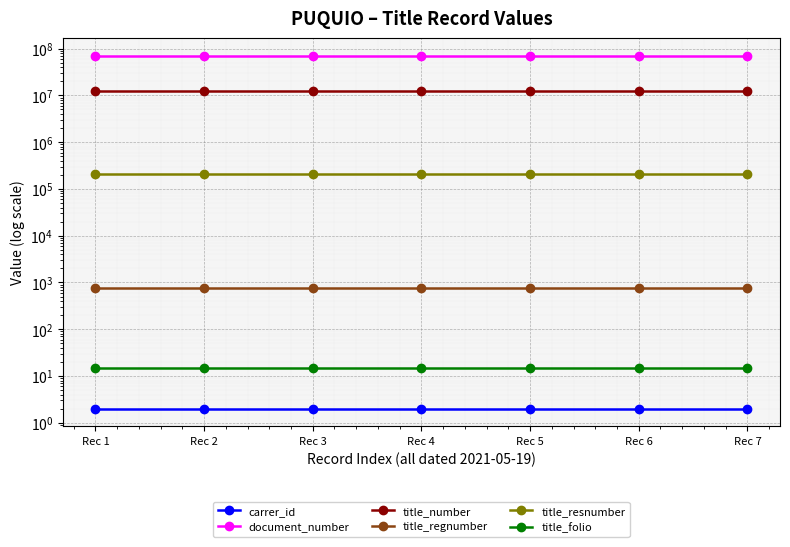

What is the highest value of the title_regnumber series?

756